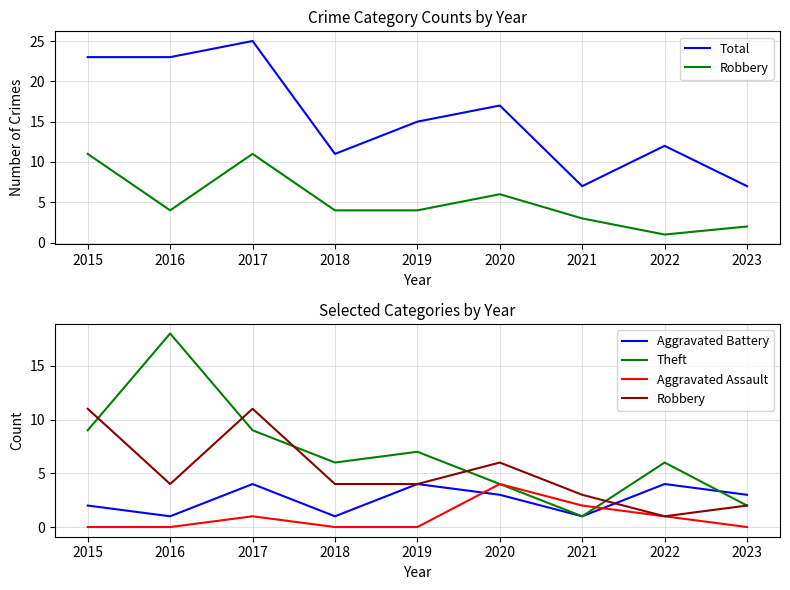

Which series changed the most between 2021 and 2022?

Total